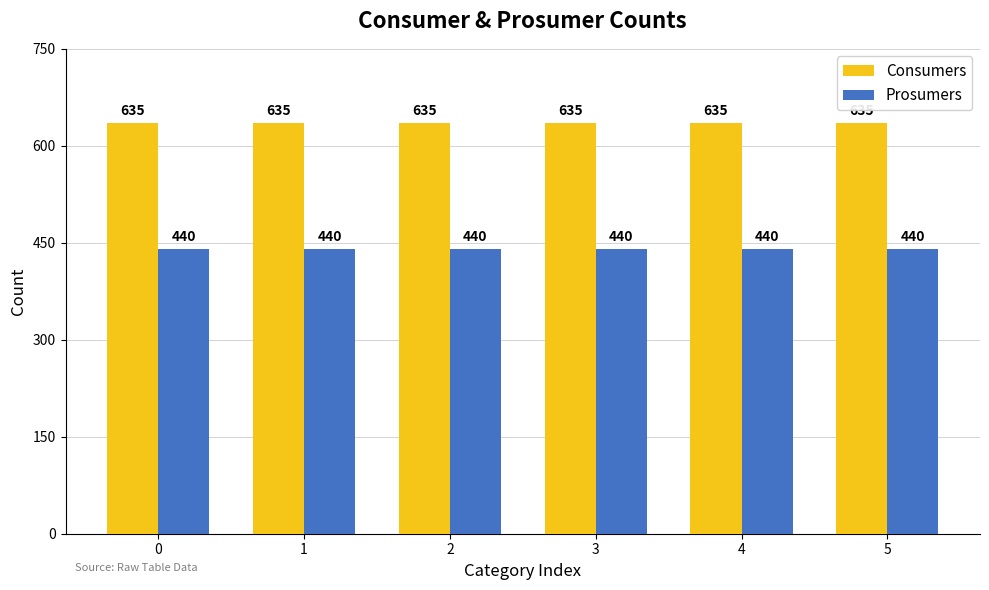

True or false: Consumers has a value of 635 at 5.

True